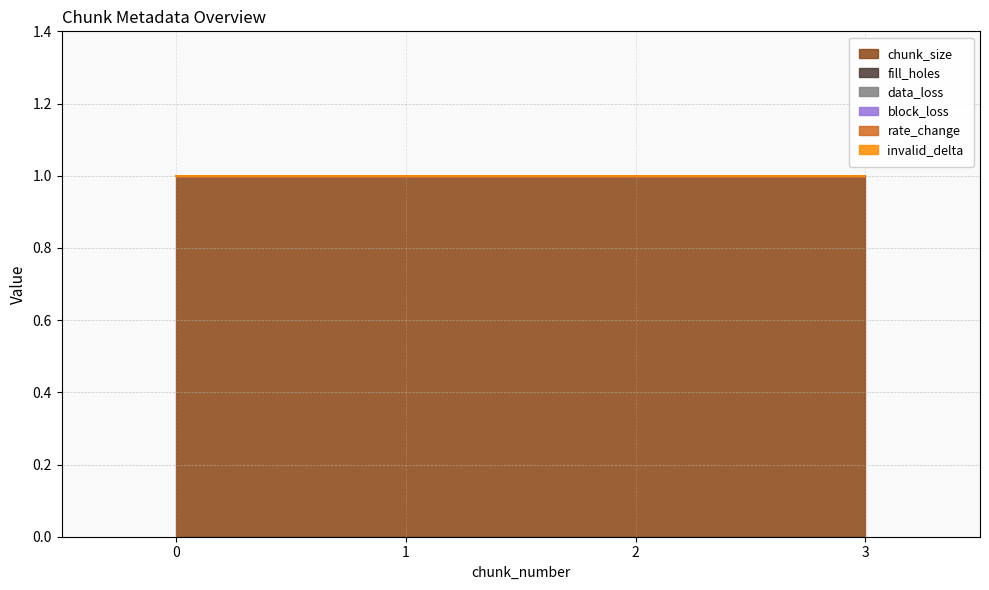

Reading left to right, transcribe all the data shown in this chart.

chunk_size: 1	1	1	1
fill_holes: 0	0	0	0
data_loss: 0	0	0	0
block_loss: 0	0	0	0
rate_change: 0	0	0	0
invalid_delta: 0	0	0	0